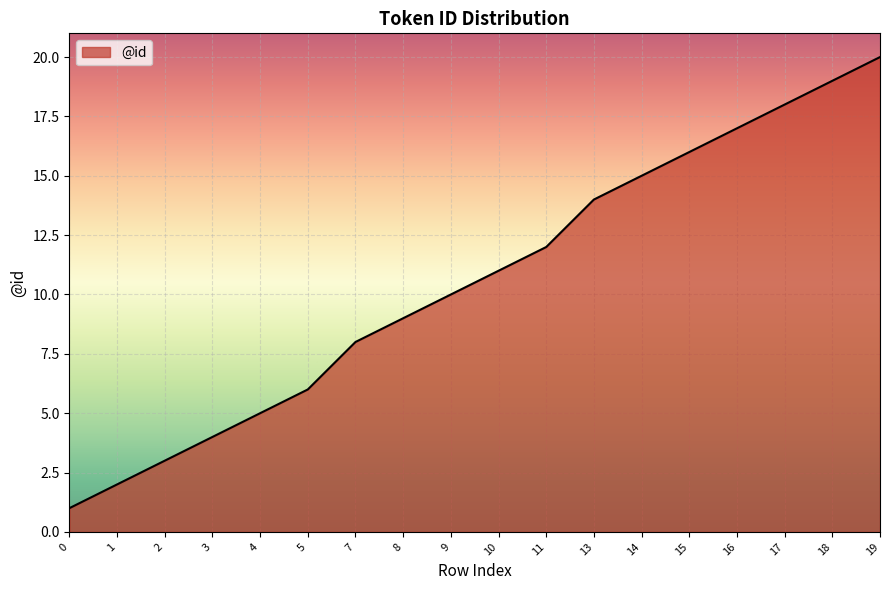

True or false: there are more than 2 points higher than both neighbors.

False